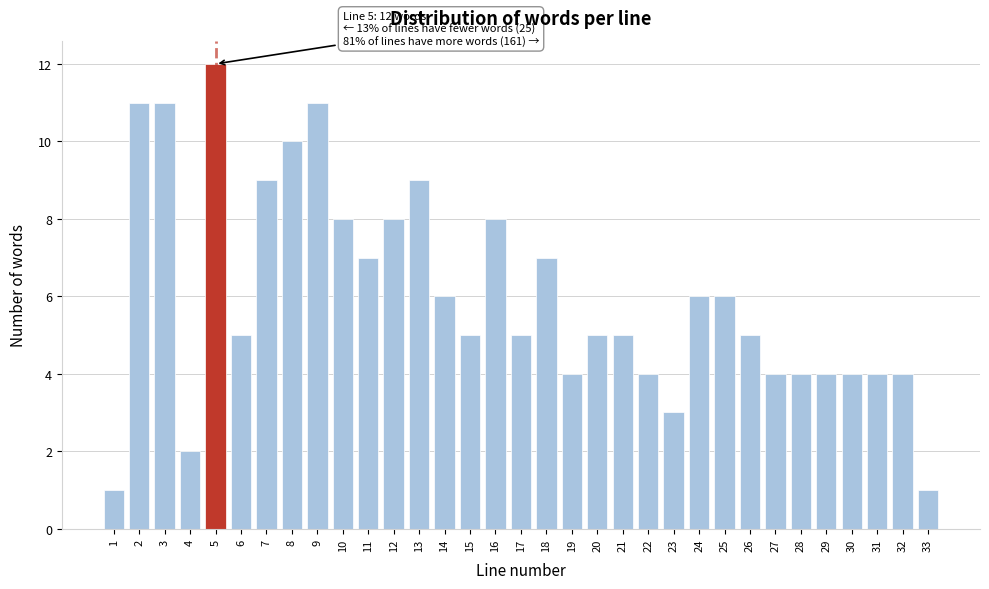

True or false: the data shows 4 at 30.

True